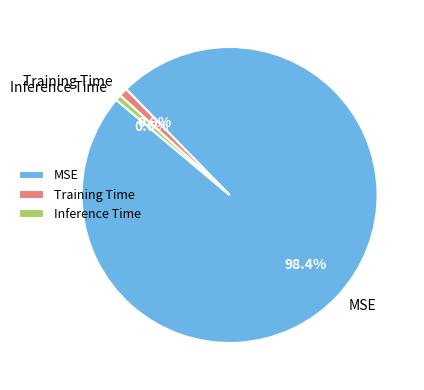

Is it true that Training Time is 16% of the pie?

False